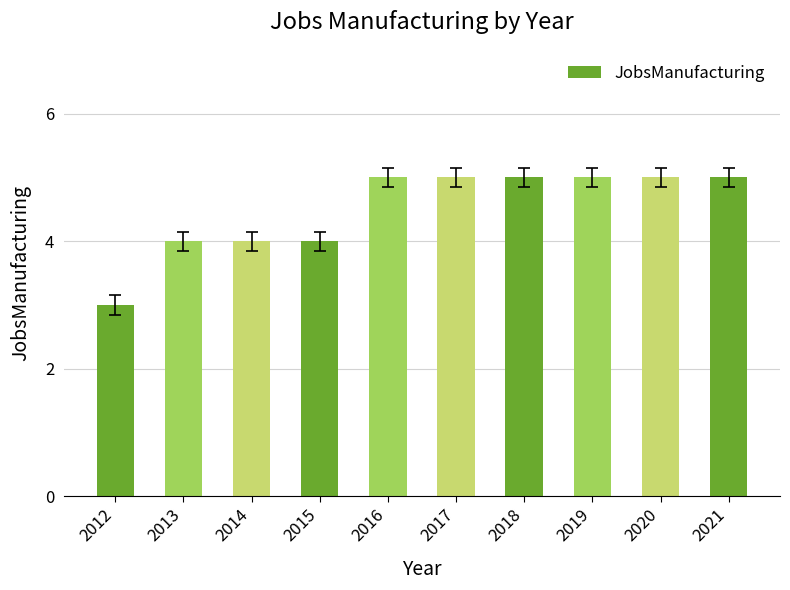

Count the number of categories in the chart.

10